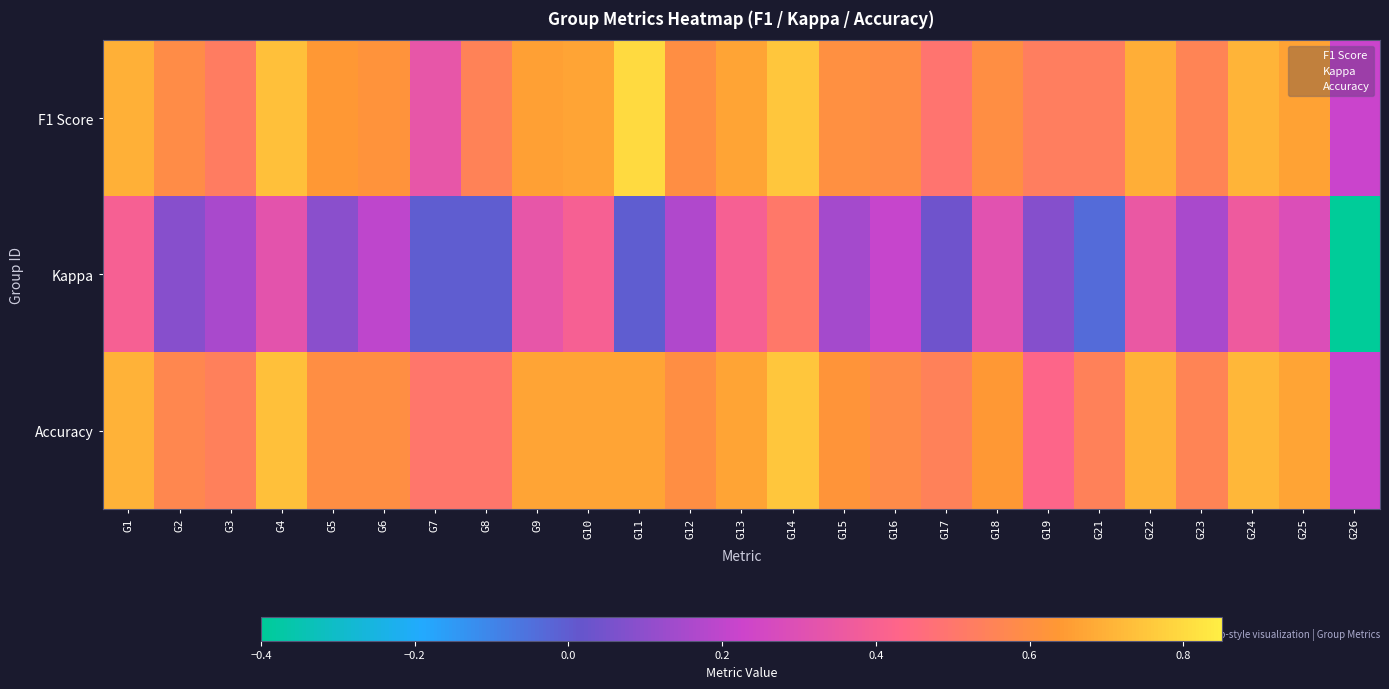

At which category is the sum across all series the highest?

G14